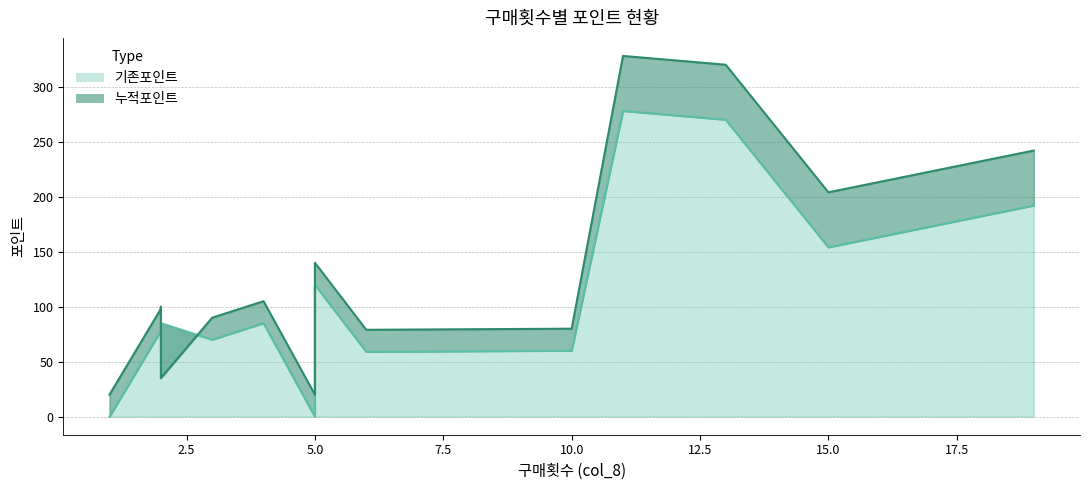

What is the total value across all series at 4?

190